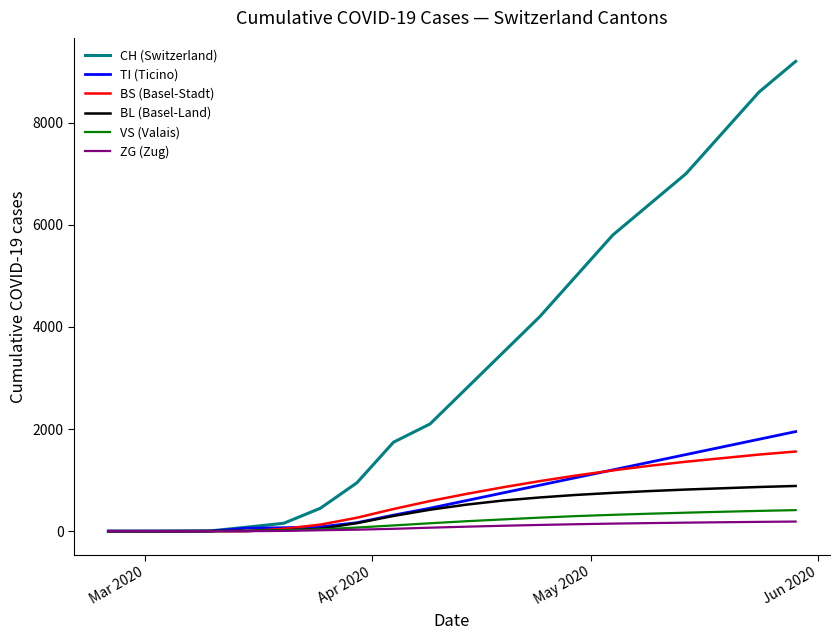

What is the highest value of the VS (Valais) series?

412